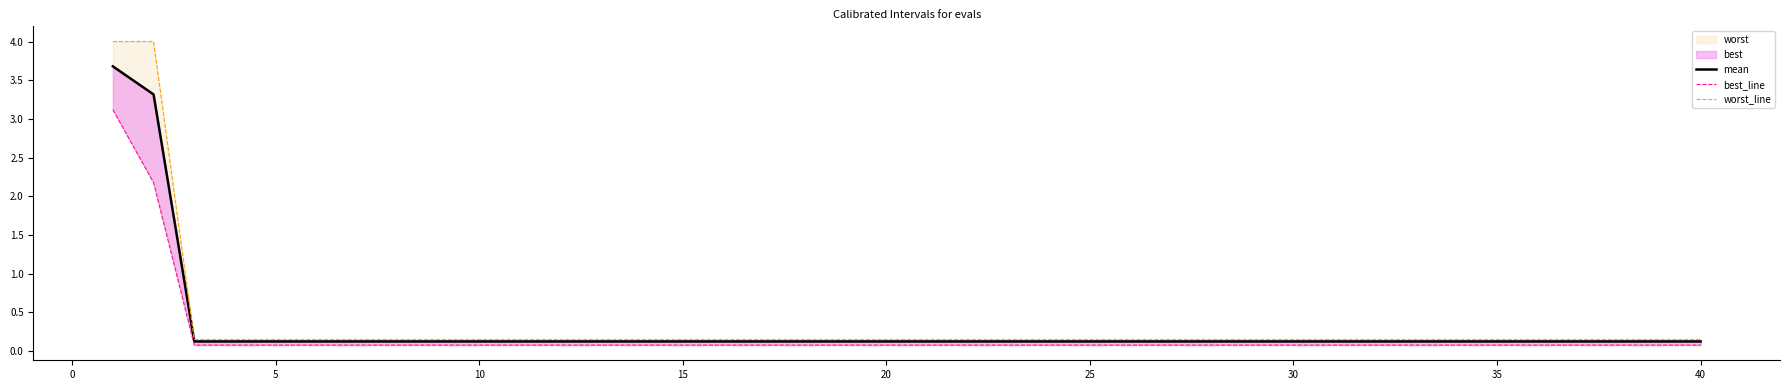

What is the spread (max minus min) of values at 10?

0.1